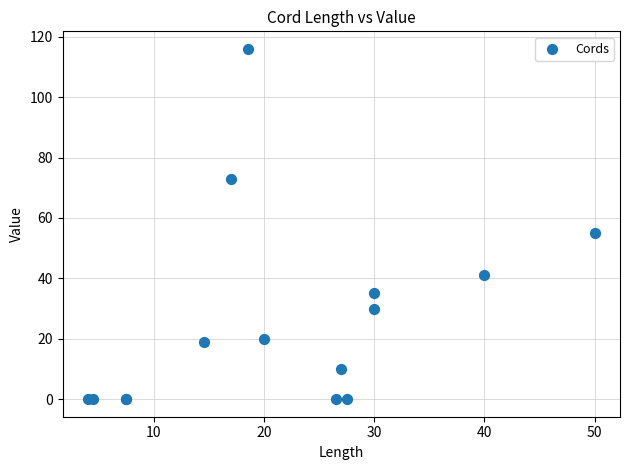

What Y value in the scatter plot is closest to 58?

55